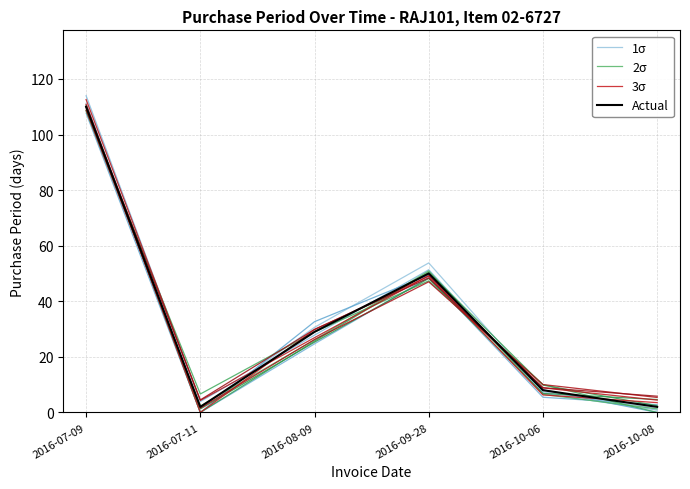

Where does the 1σ series first go above 30?

2016-07-09